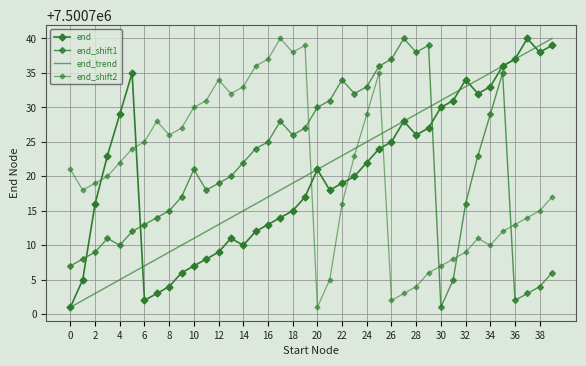

What is the average value of the end_trend series?

7500720